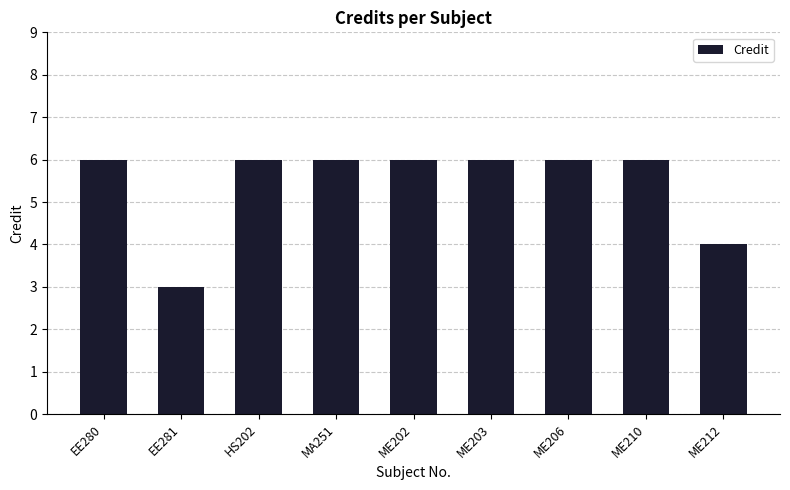

How many values are below 6?

2